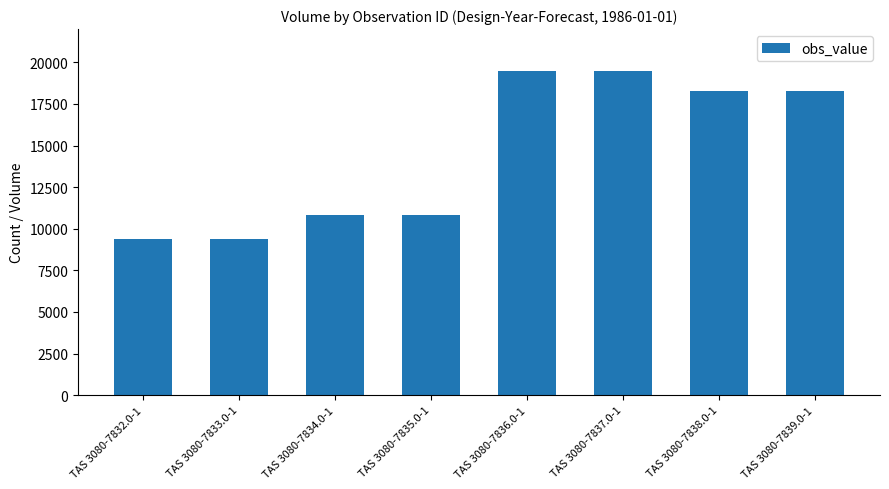

What is the difference between the values at TAS 3080-7838.0-1 and TAS 3080-7836.0-1?

1250